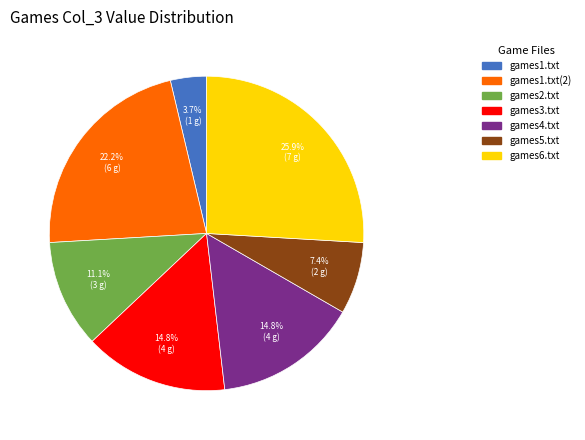

Does any single category account for the majority?

No